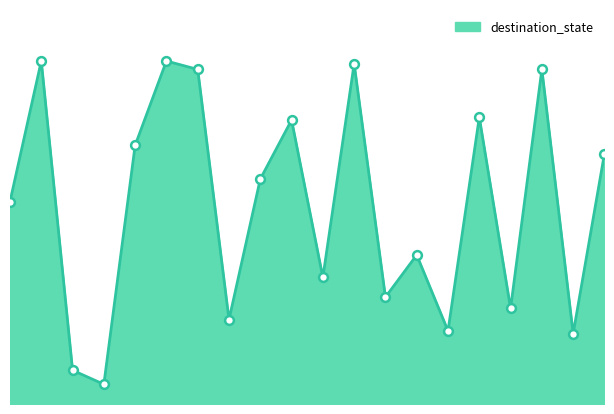

How many lines are shown in the chart?

1